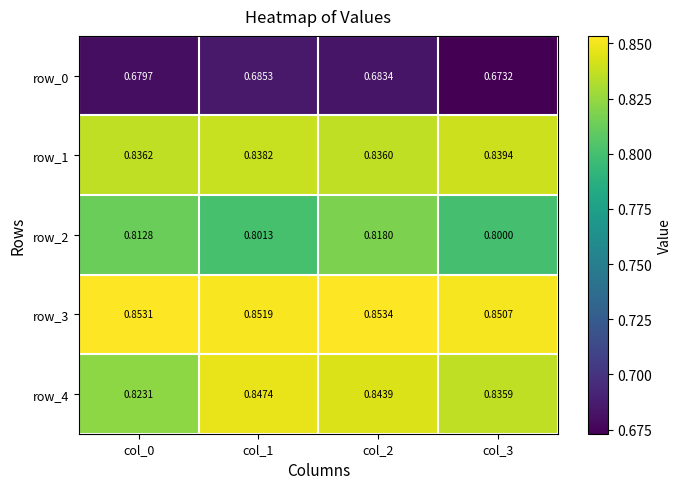

What is the minimum value for row_1?

0.8